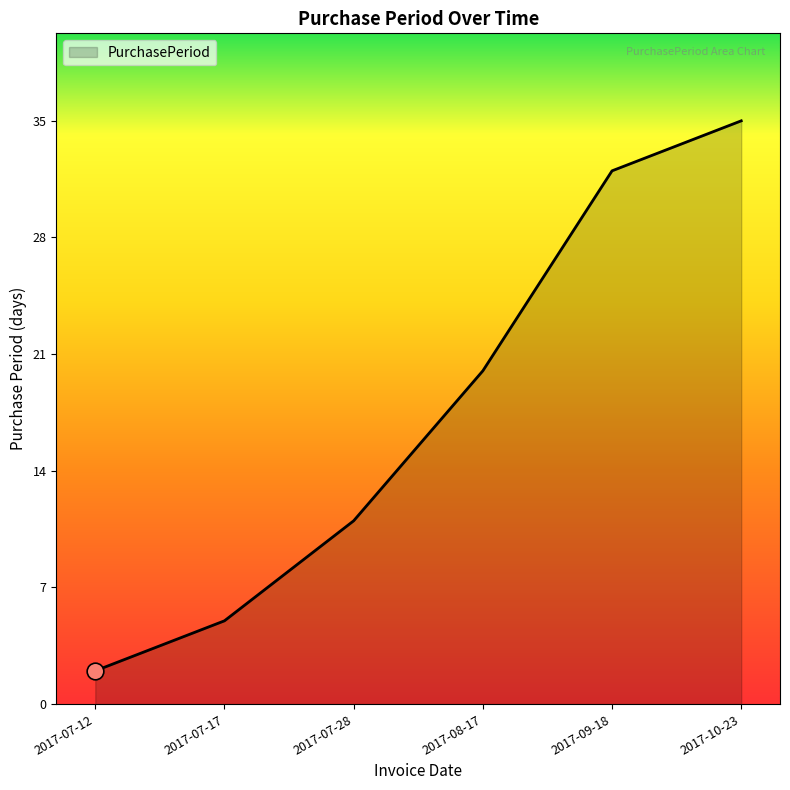

What position from the left is 2017-08-17?

4